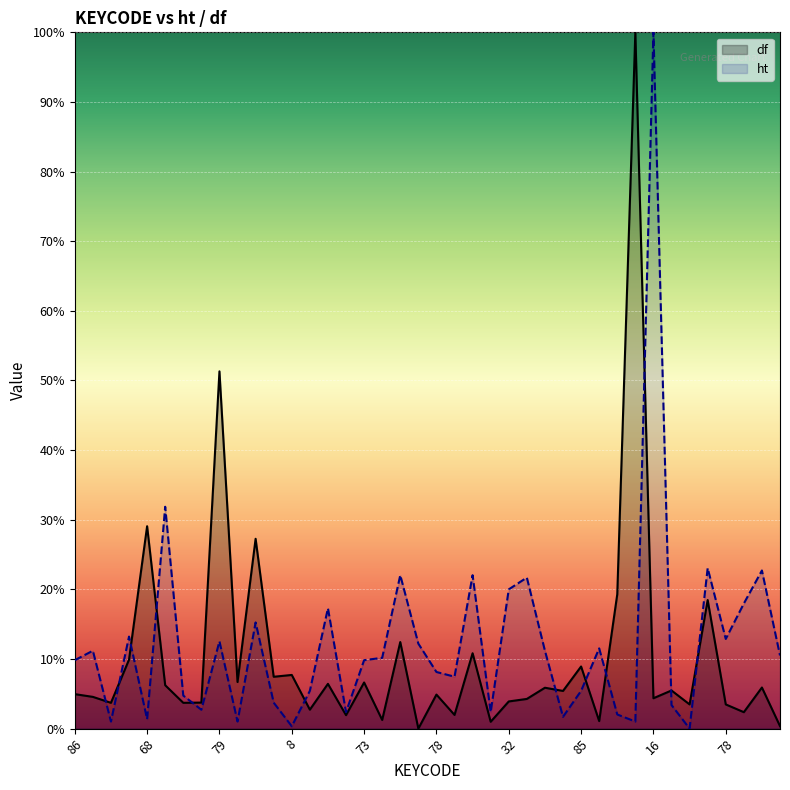

True or false: df has a value of 2.4 at 37.

True